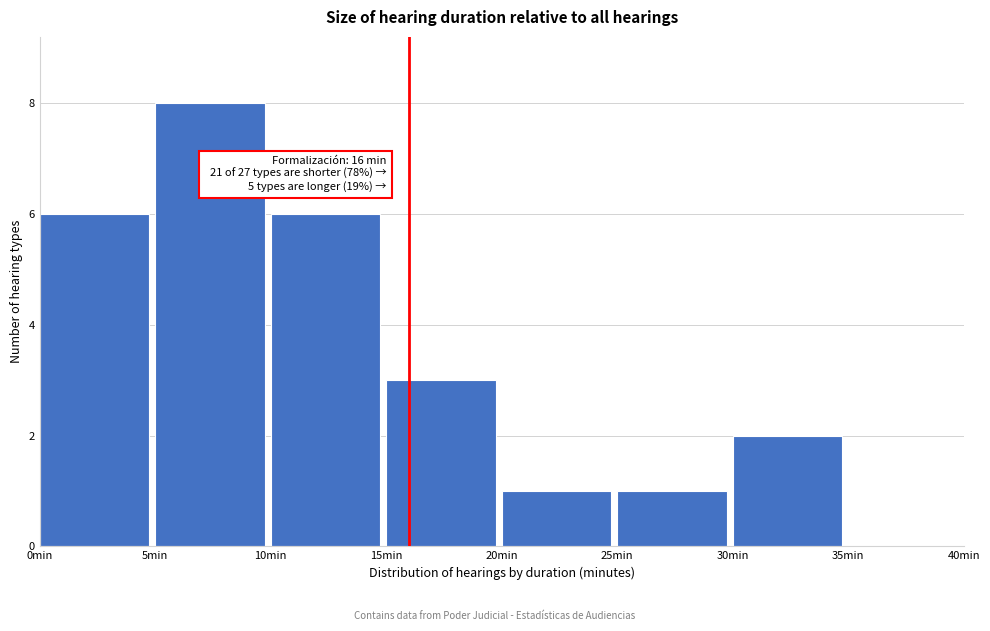

Which range on the x-axis has the tallest bar?

5 to 10